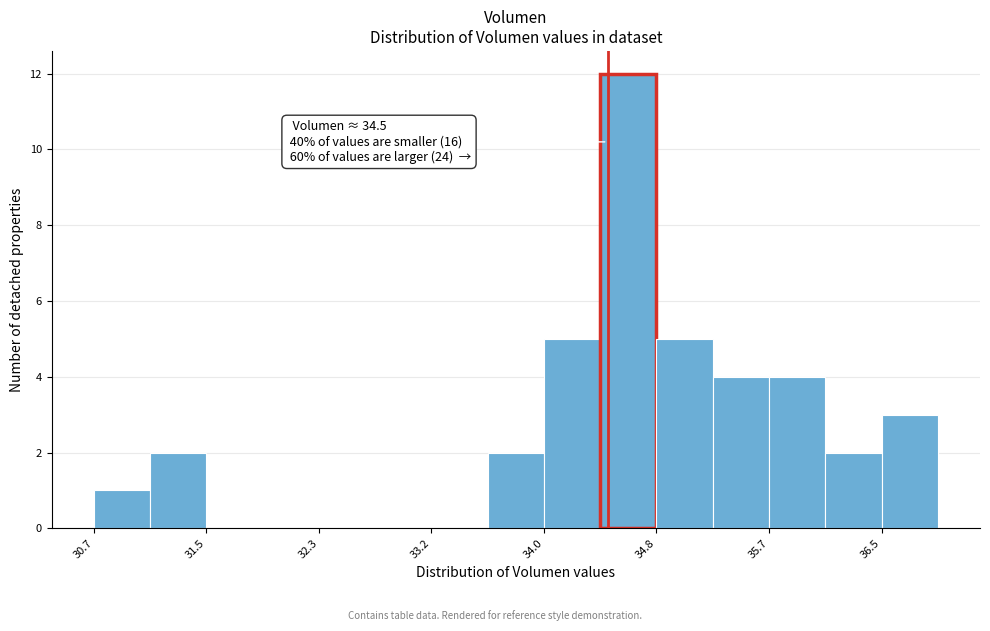

Over which range of the x-axis is the bar tallest?

34.4 to 34.8